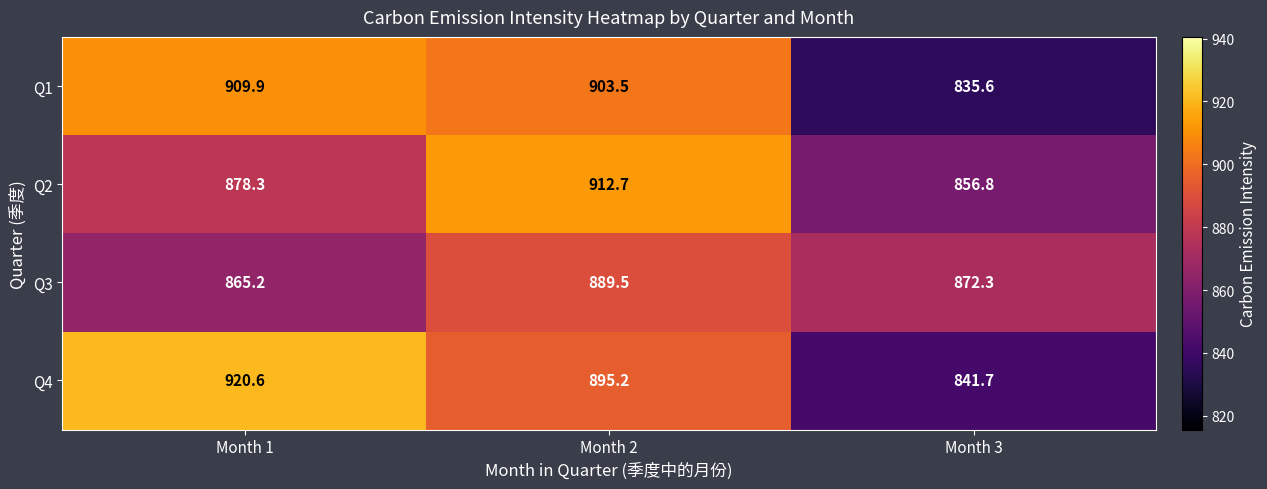

True or false: Q4 has a value of 841.7 at Month 3.

True